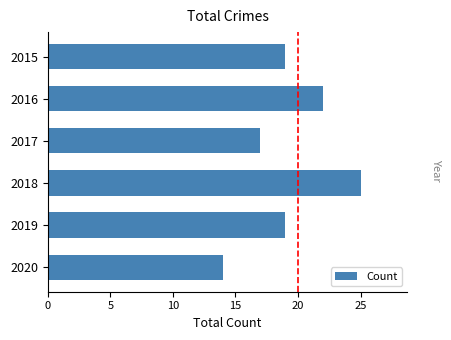

Approximately how many times larger is the value at 2017 compared to 2019?

0.9